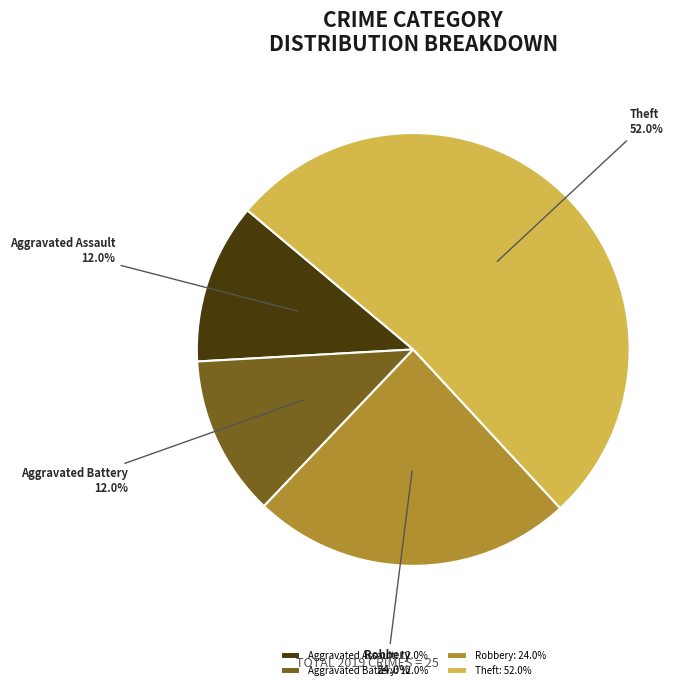

Combined, what portion of the pie is Robbery and Aggravated Battery?

36.0%